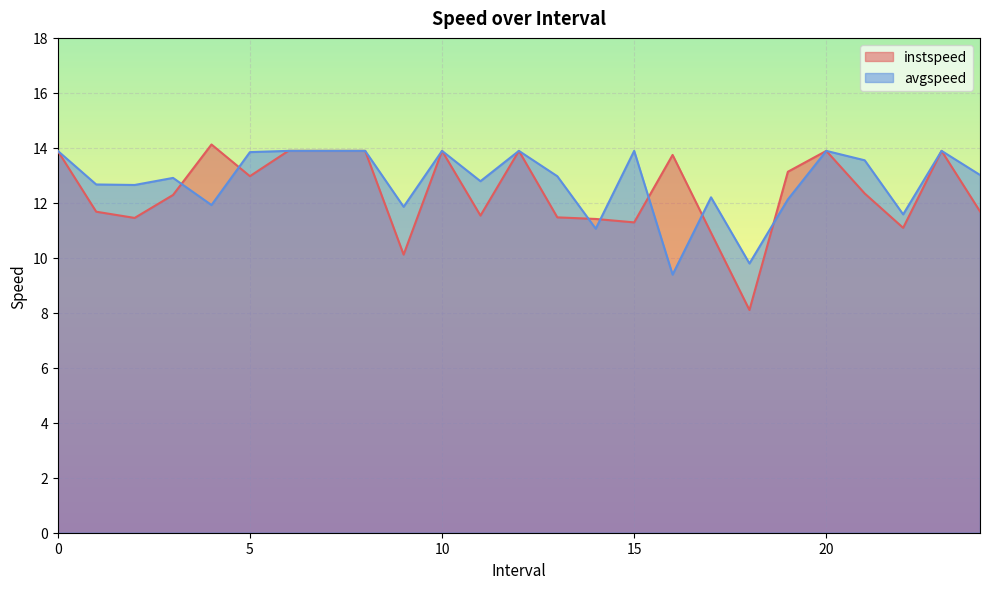

Is the value of instspeed at 21.0 greater than the value of avgspeed at 3.0?

No